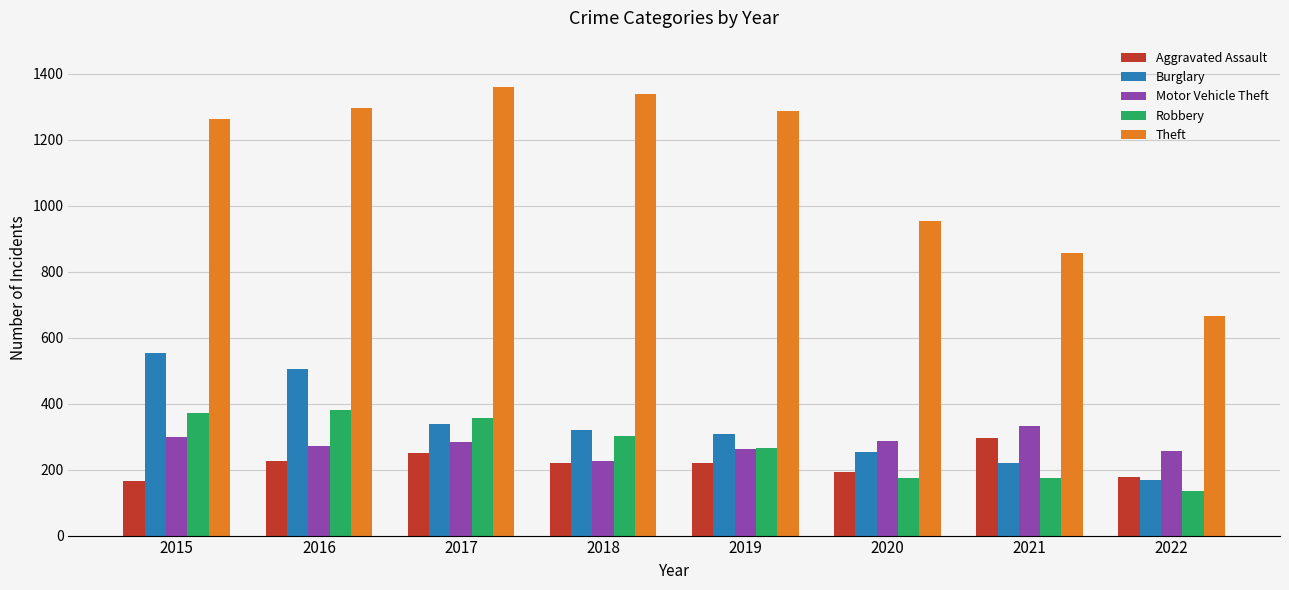

What is the maximum value shown in the chart?

1359